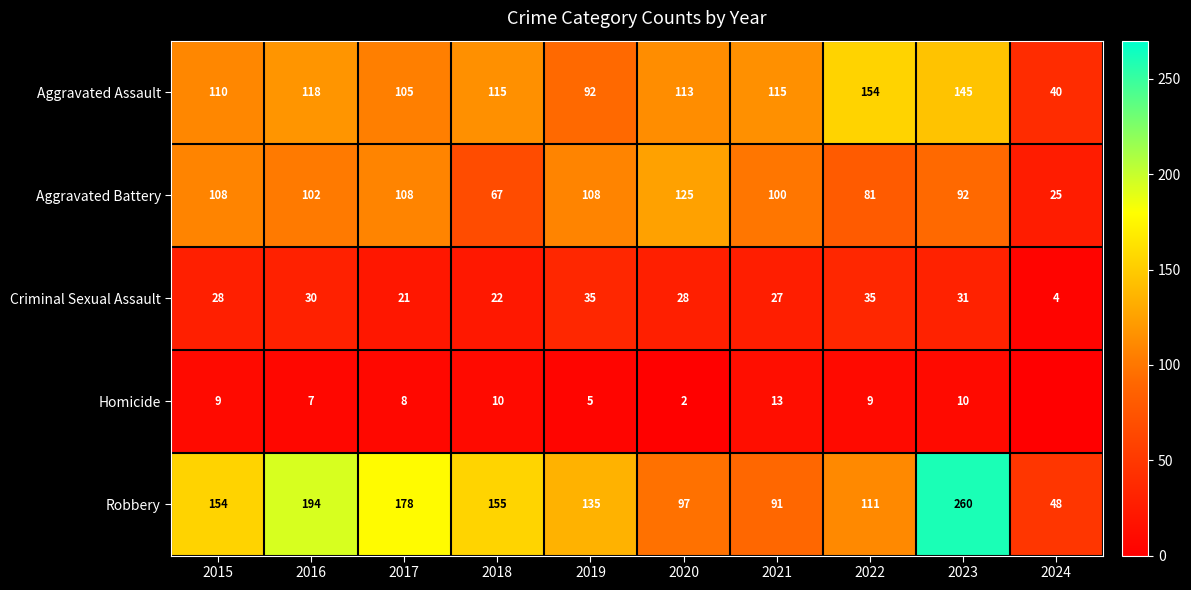

The value of Robbery at 2017 is 108. True or false?

False